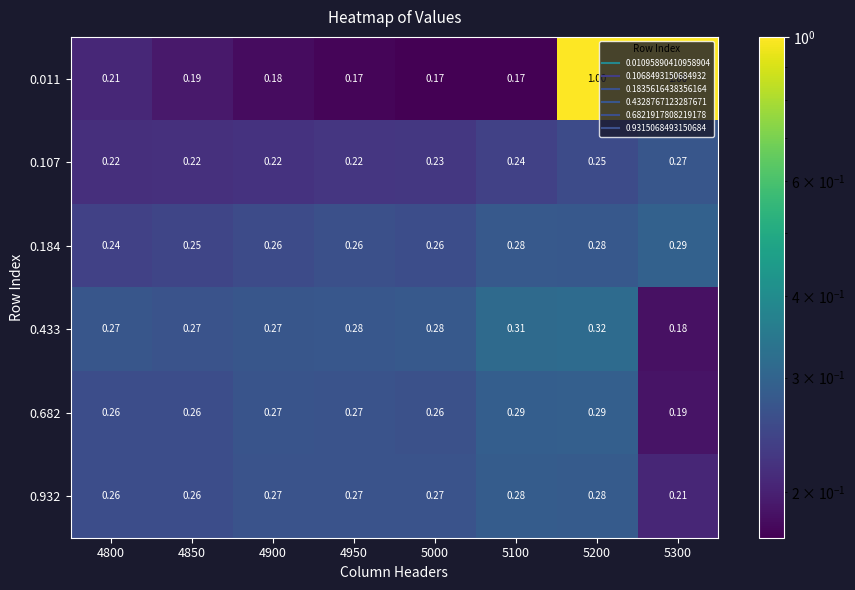

What is the total value across all series at 5100?

1.6